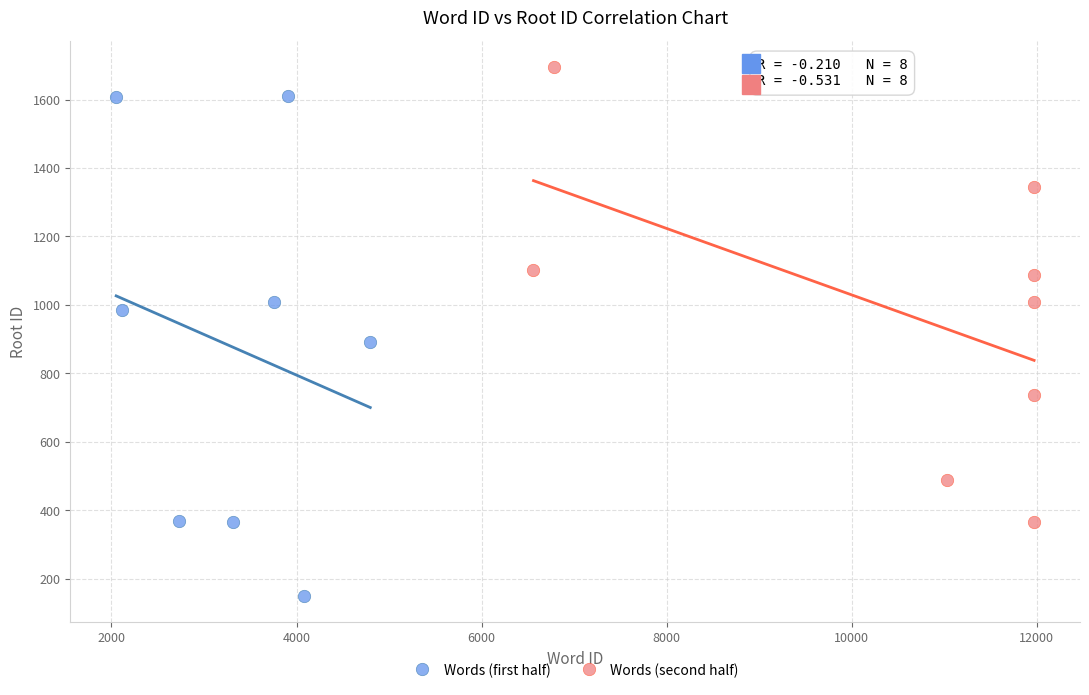

Which series reaches the maximum Y coordinate?

Words (second half)